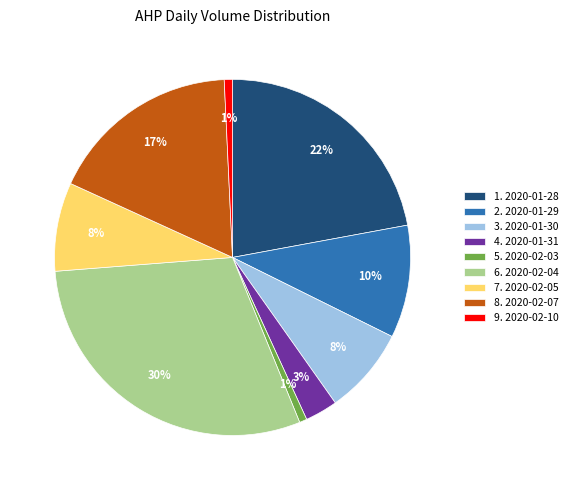

Do 4. 2020-01-31 and 8. 2020-02-07 together represent more than half of the pie?

No